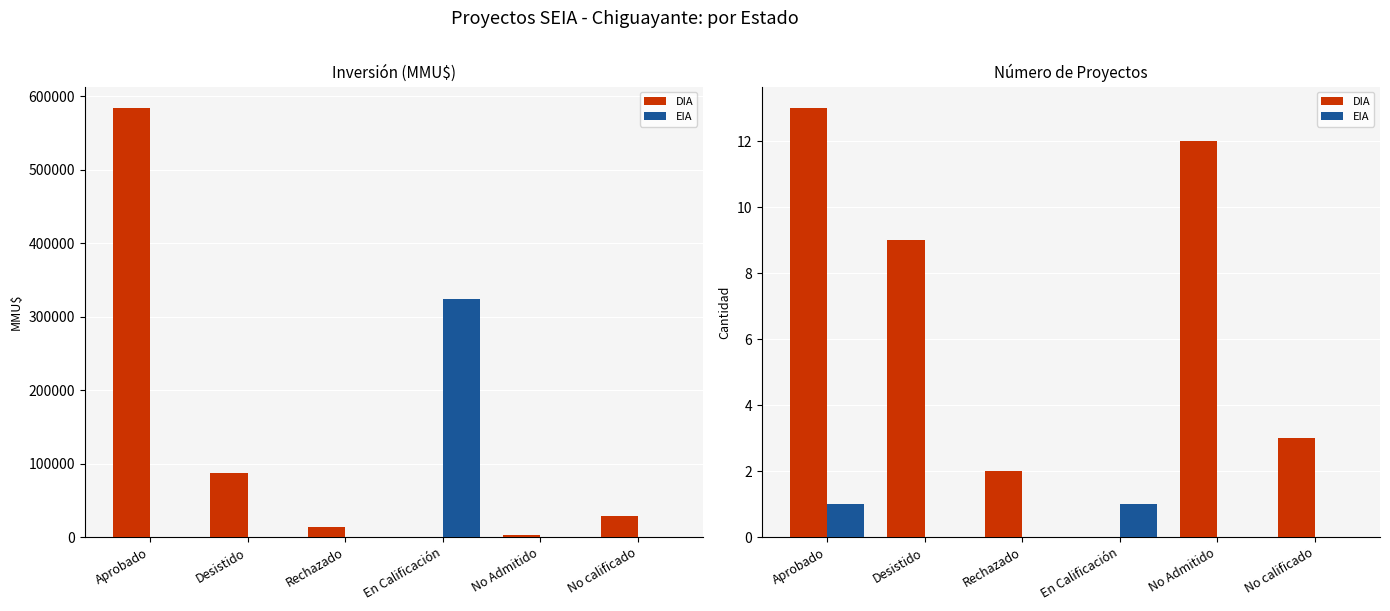

What position from the right is Rechazado?

4